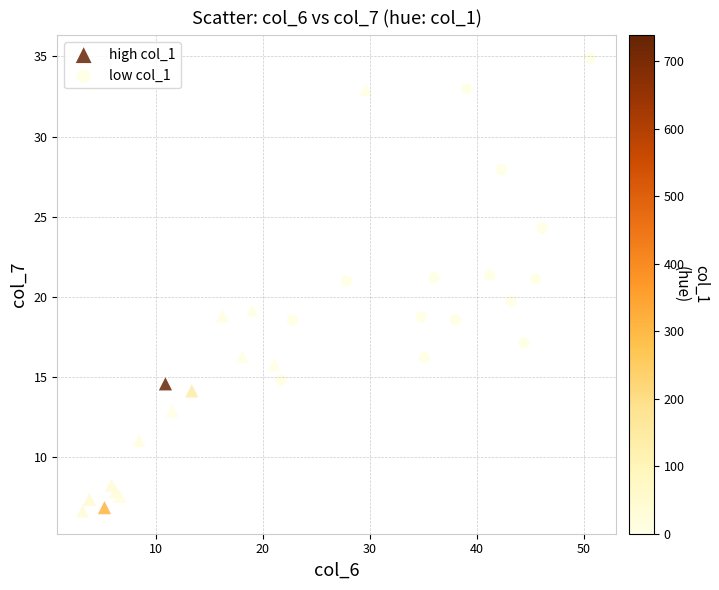

Which series has the largest Y range (max minus min)?

high col_1